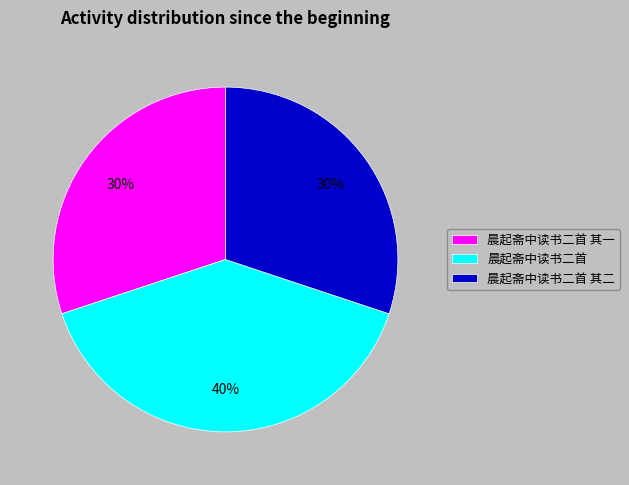

Which category has the biggest portion of the pie?

晨起斋中读书二首